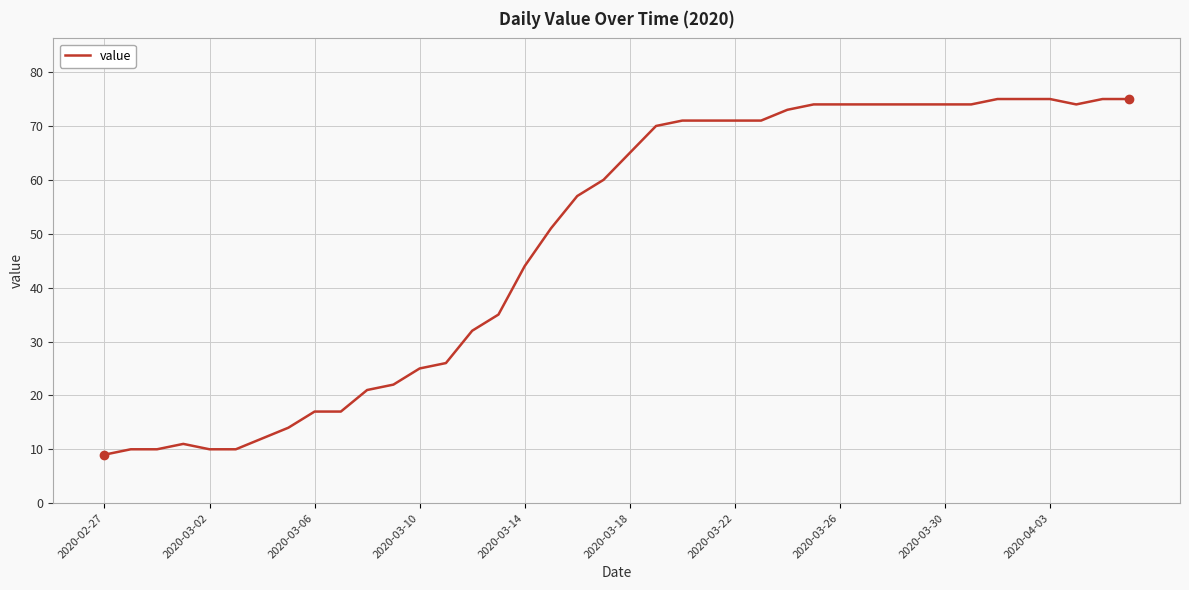

Does the chart display data point markers on the line(s)?

No